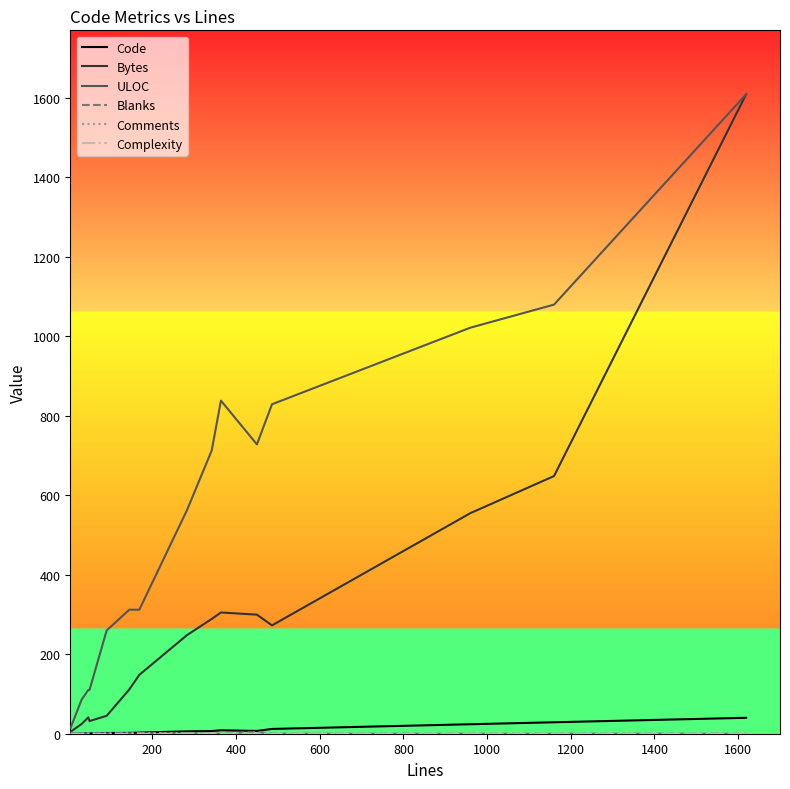

In Code, how many points are lower than both neighbors (excluding endpoints)?

2